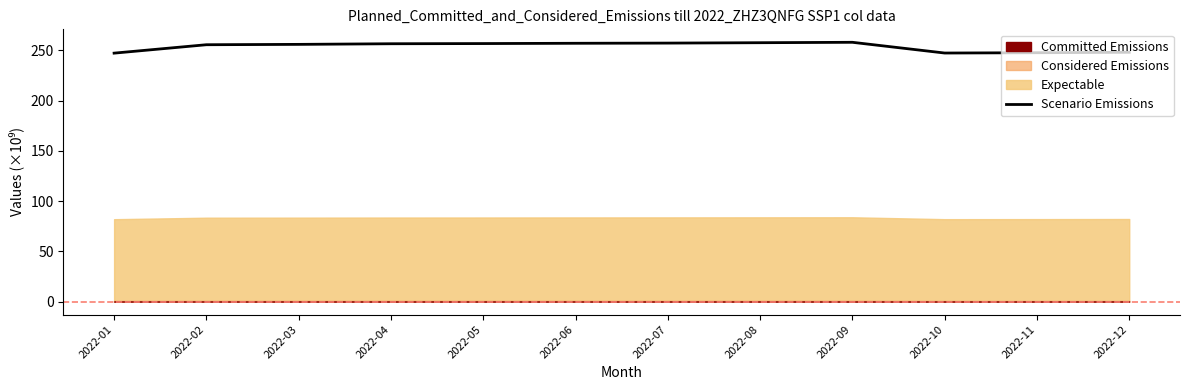

Does the chart display data point markers on the line(s)?

No